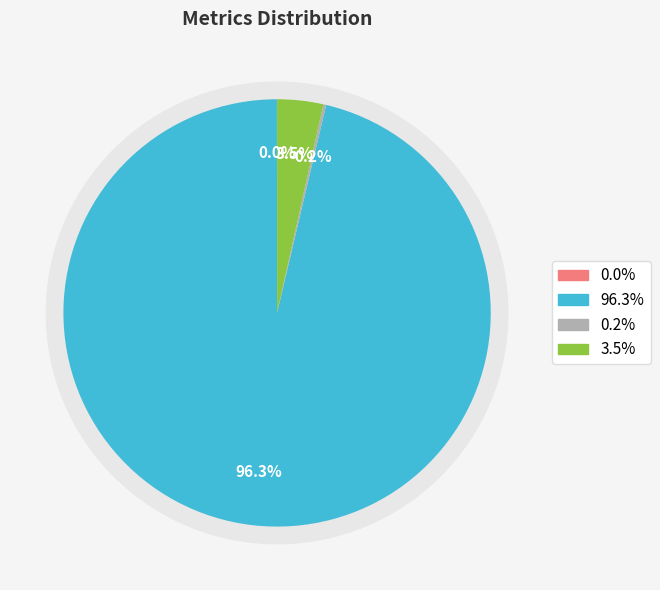

Does Training Time account for over 50% of the chart?

No